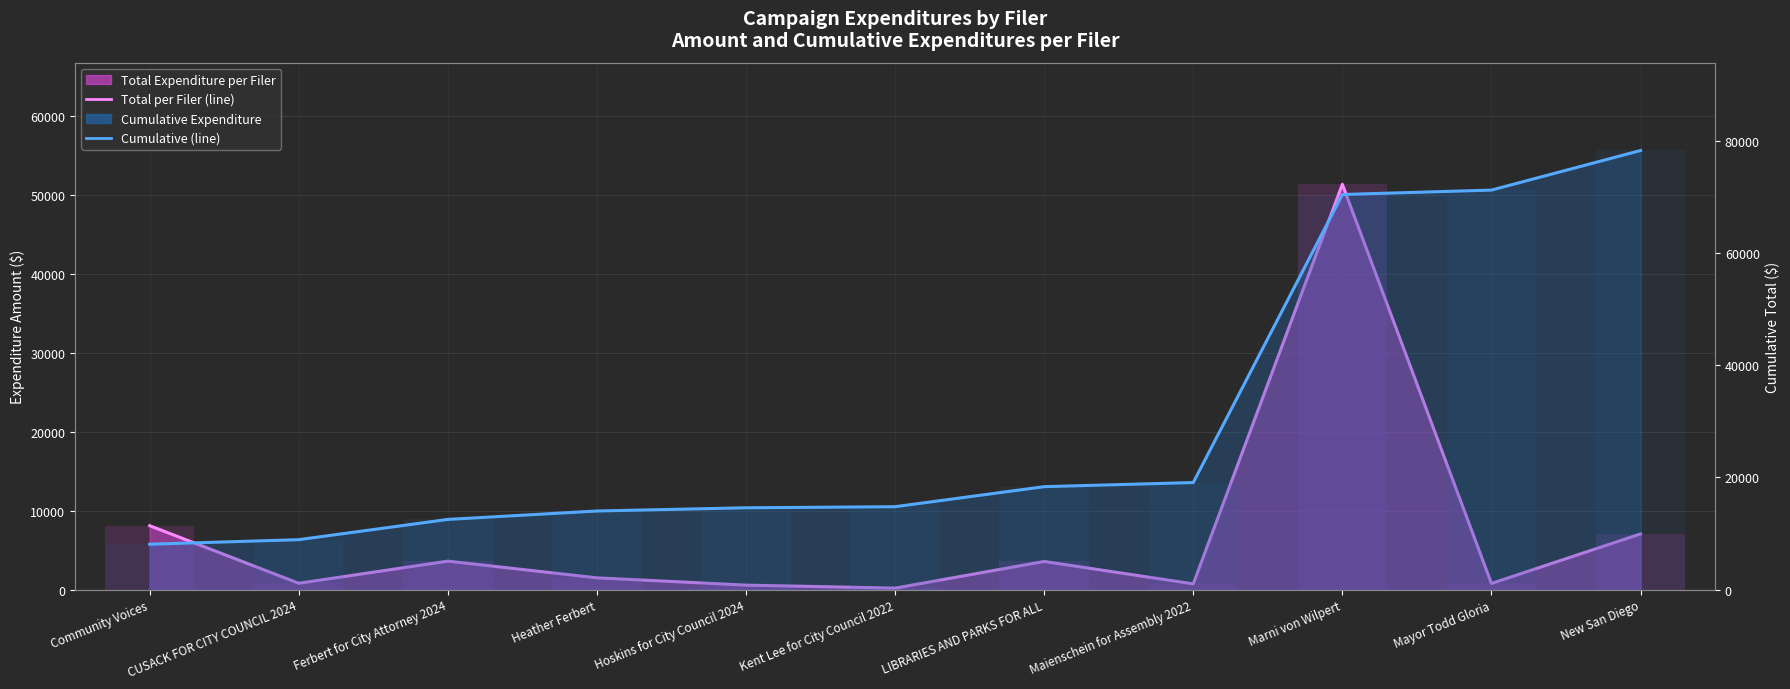

What is the label of the 8th bar from the left?

Maienschein for Assembly 2022